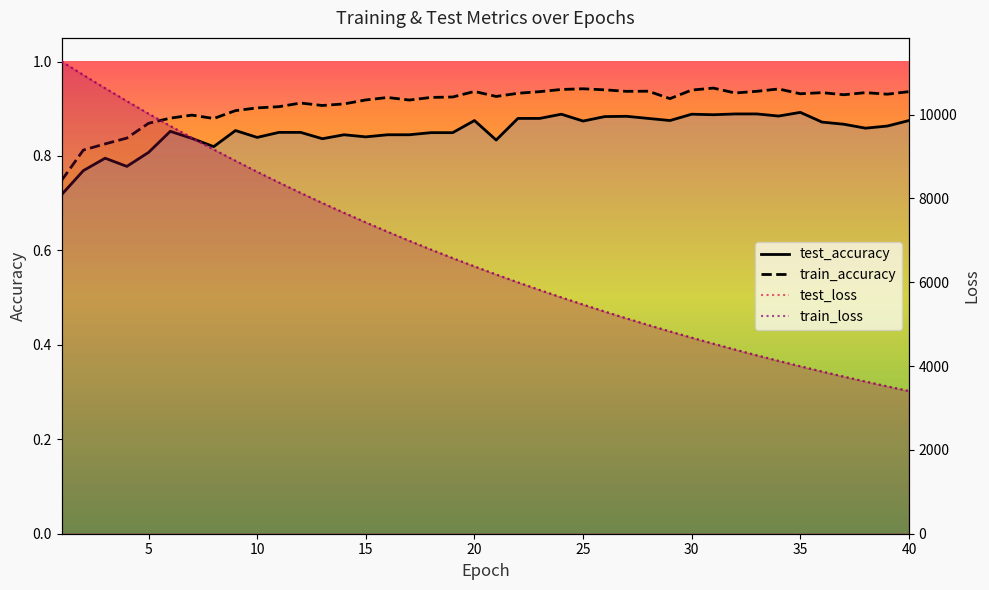

Which series changed the most between 11 and 35?

test_loss